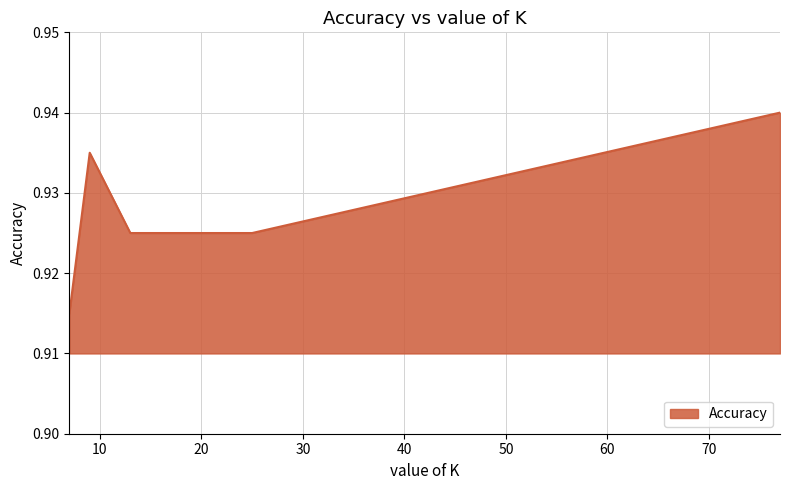

How many interior local peaks (higher than both neighbors) does the data have?

1